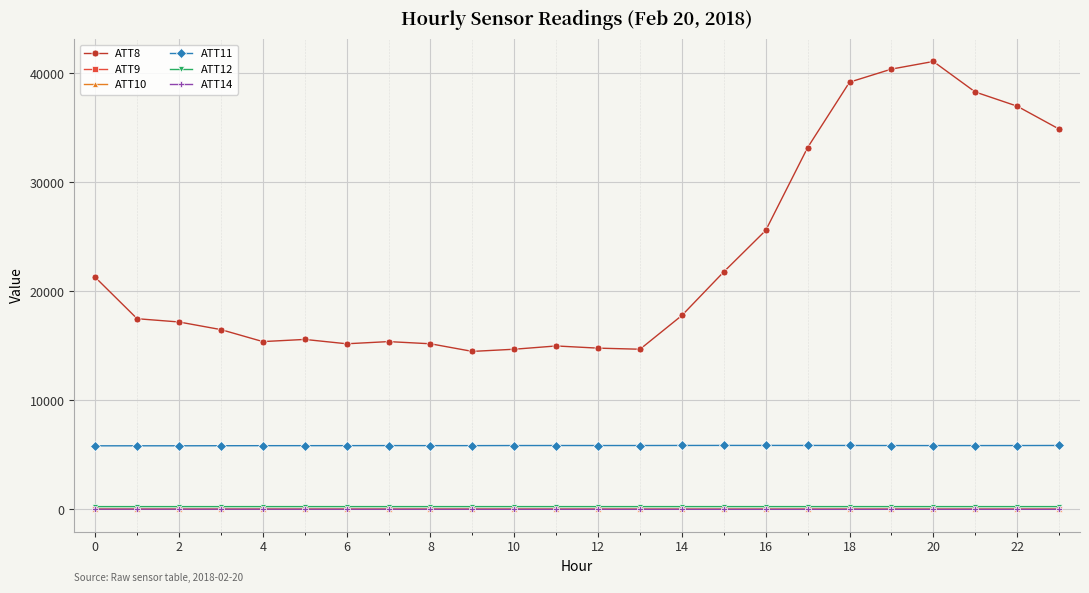

How many data points does each series have?

24